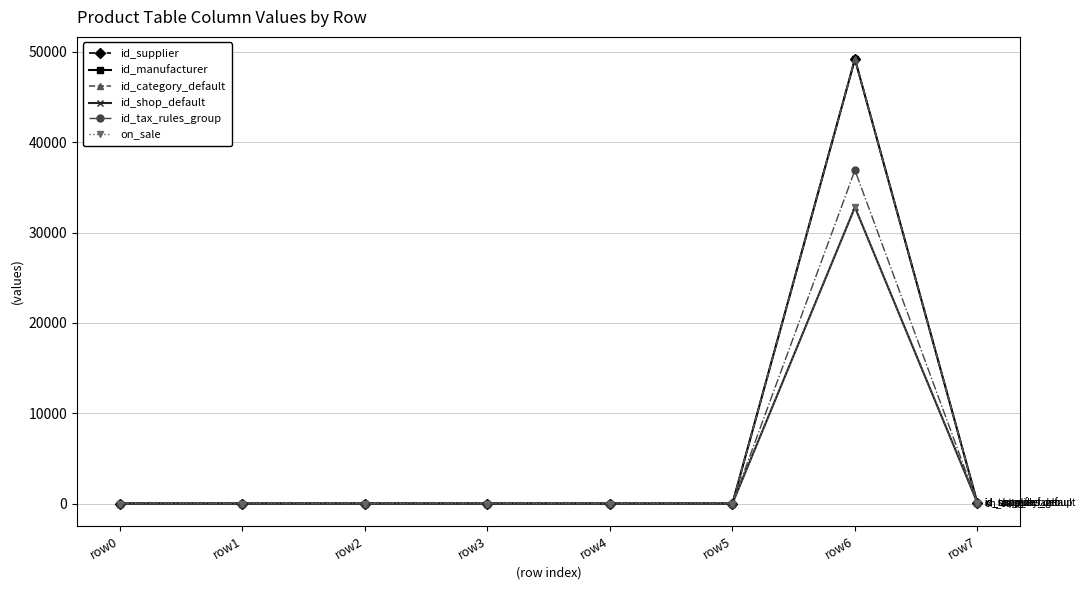

Does the chart have visible grid lines?

Yes